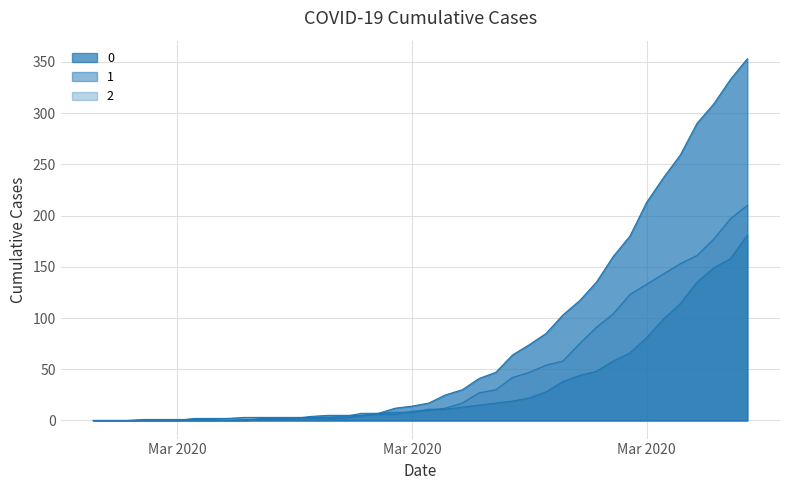

Reading left to right, list all the values displayed in this chart.

0: 0	0	0	0	0	0	0	0	0	0	2	2	2	4	5	5	5	7	12	14	17	25	30	41	47	64	74	85	103	117	135	160	180	213	237	259	290	309	333	353
1: 0	0	0	0	0	0	2	2	2	3	3	3	3	3	3	4	7	7	8	8	11	11	13	15	17	19	22	28	38	44	48	58	66	81	99	114	135	149	158	181
2: 0	0	0	1	1	1	1	1	2	1	1	1	2	2	2	2	5	6	6	9	10	12	17	27	30	42	47	54	58	75	91	104	123	133	143	153	161	177	197	210